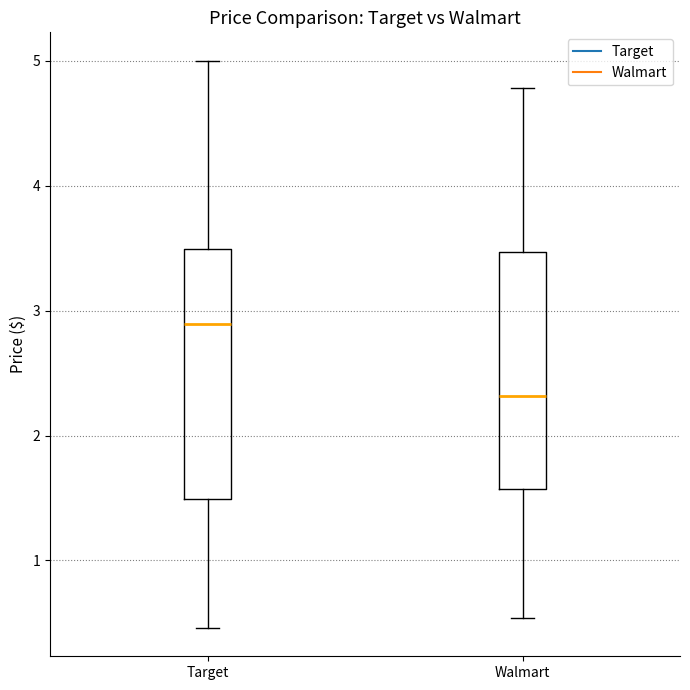

Where does the upper whisker of the box for Target end on the y-axis? The values are not printed on the chart, so give them approximately, as read against the axis.

5.0